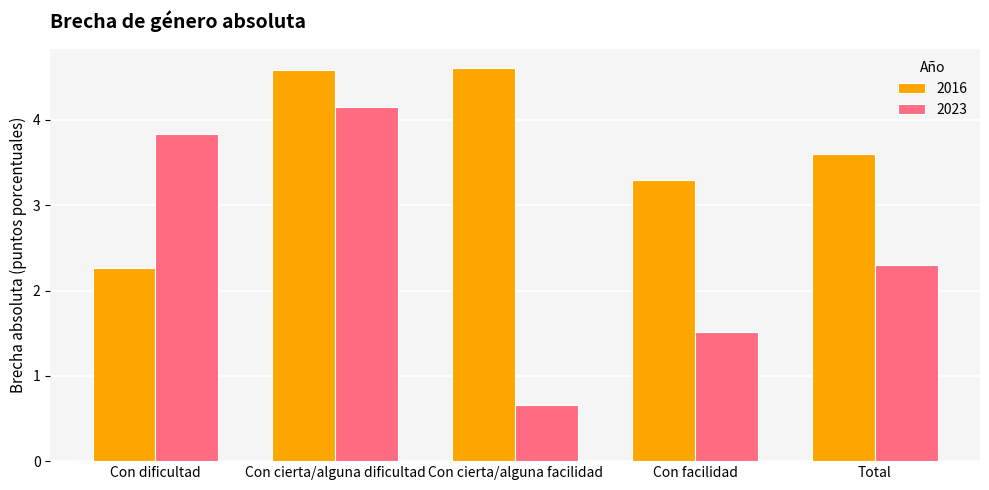

Which series has the widest spread of values?

2023